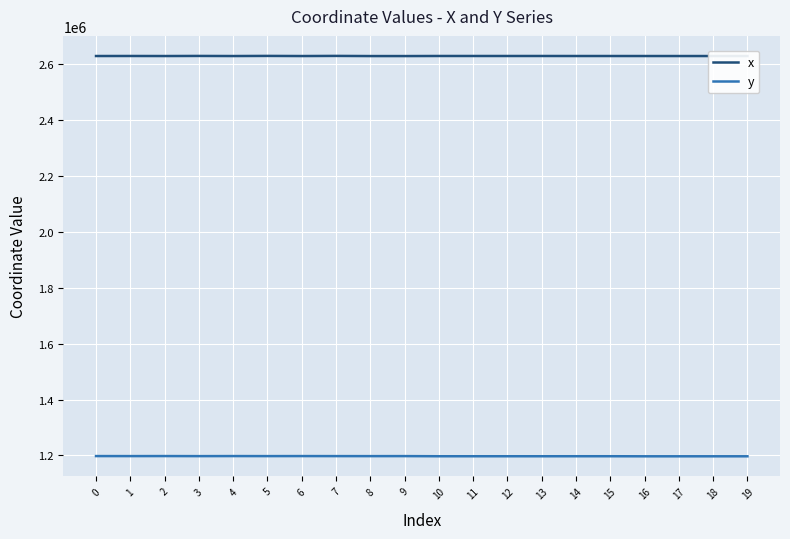

True or false: y and x intersect in this chart.

False